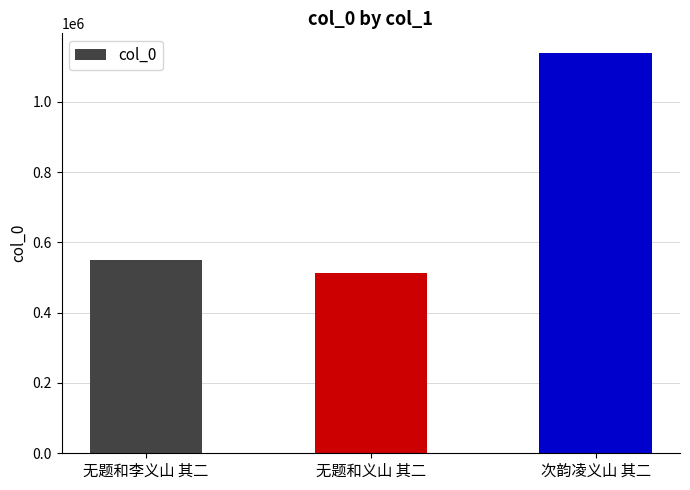

List the labels in order of value, largest first.

次韵凌义山 其二, 无题和李义山 其二, 无题和义山 其二